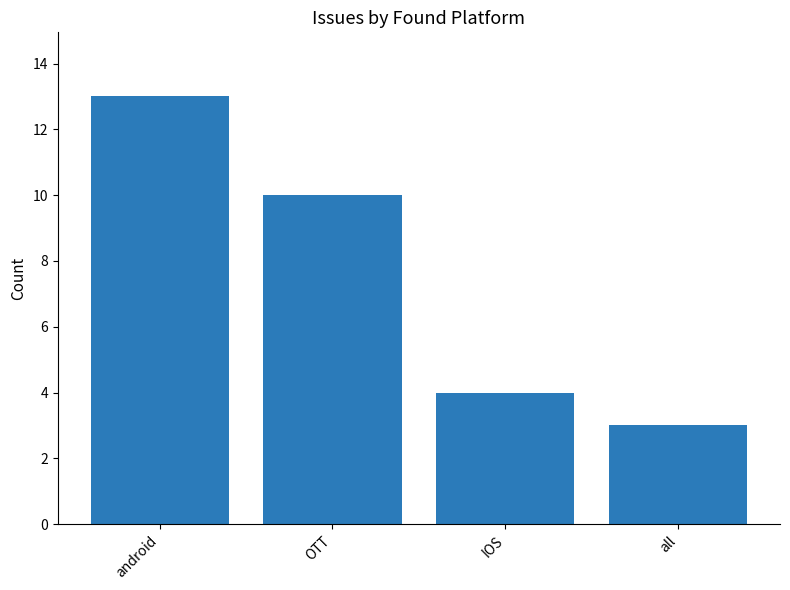

Reading right to left, what are all the values shown in this chart?

all=3	IOS=4	OTT=10	android=13